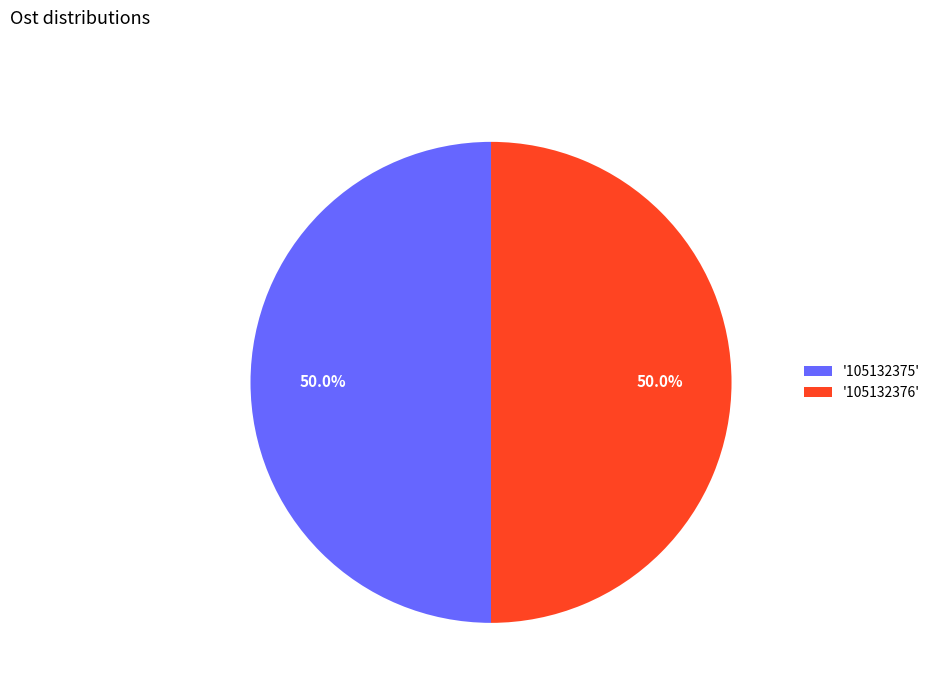

What percentage do '105132375' and '105132376' together represent?

100.0%